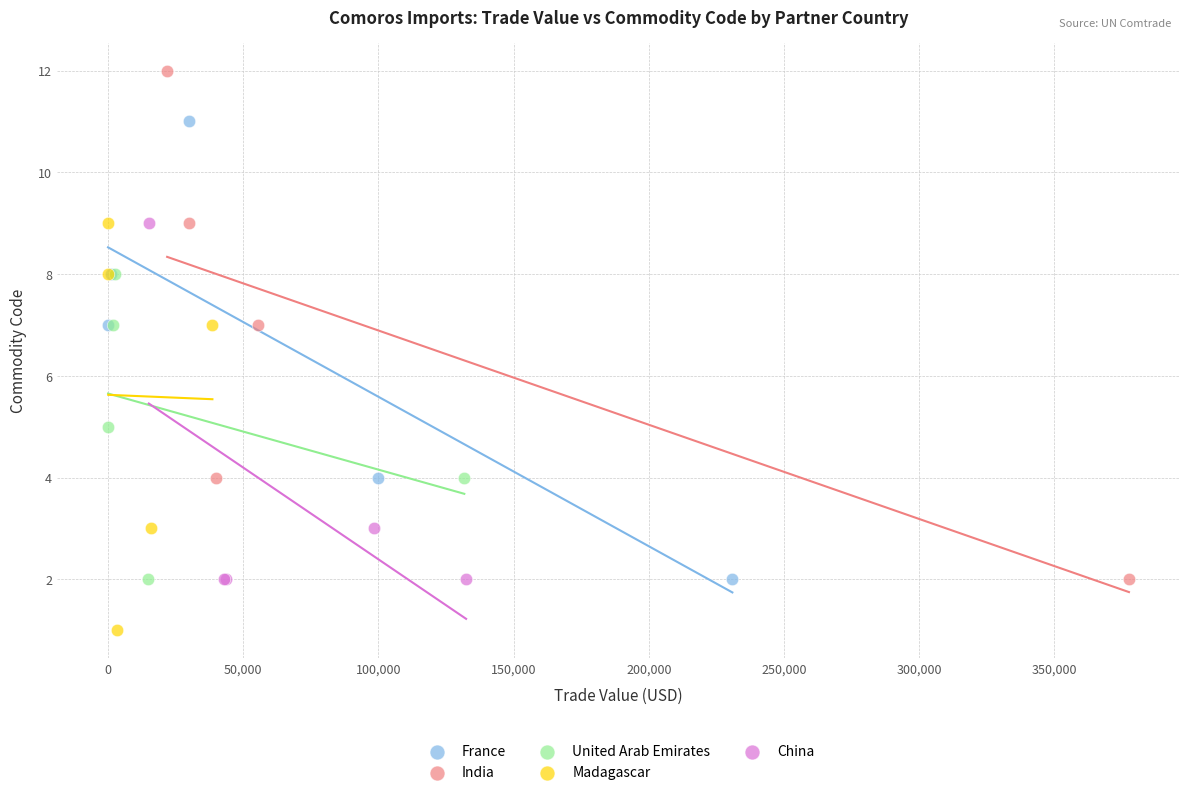

Which series reaches the minimum Y coordinate?

Madagascar